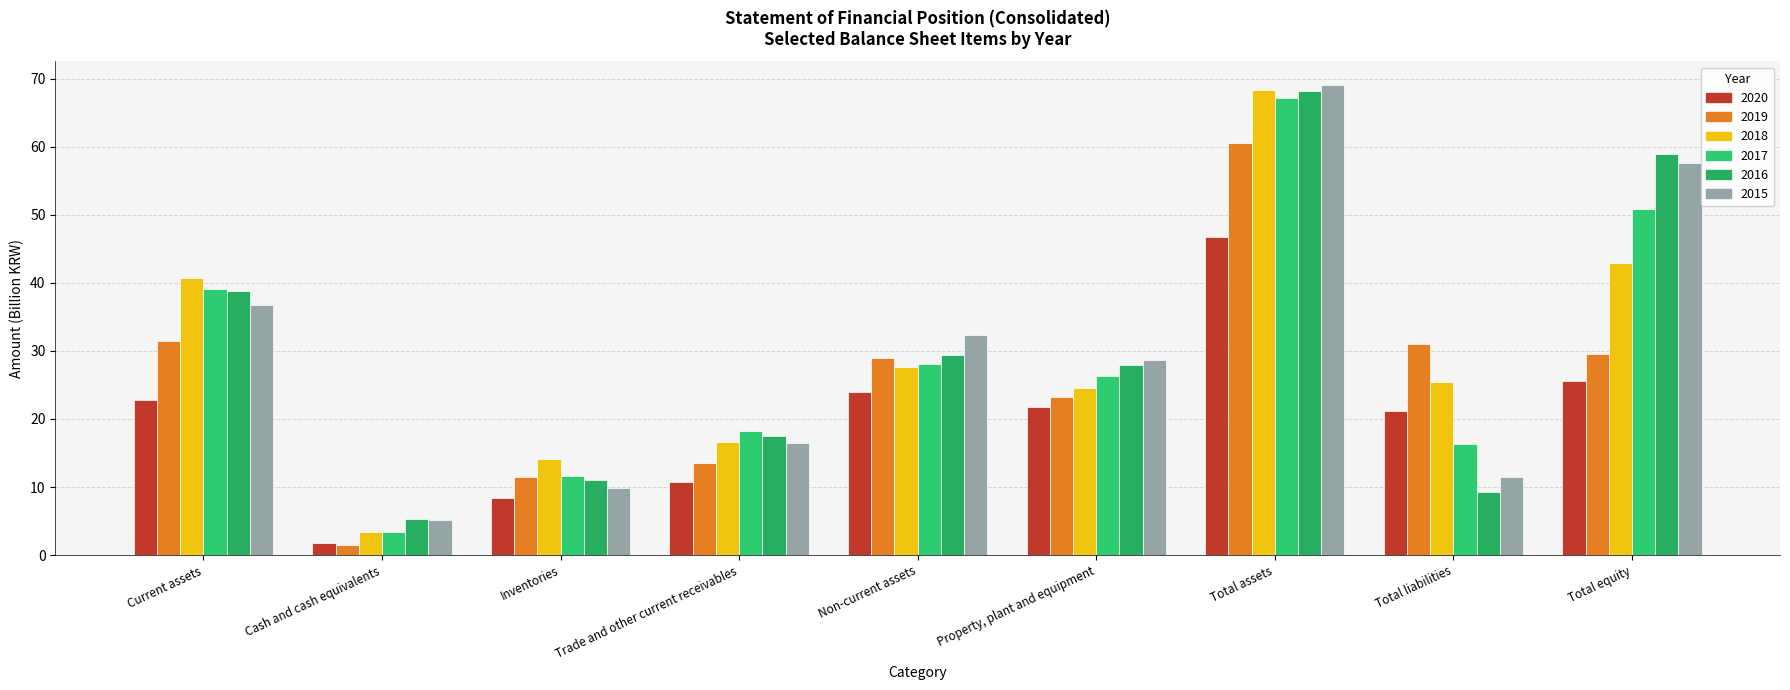

At which label does 2018 reach its peak?

Total assets